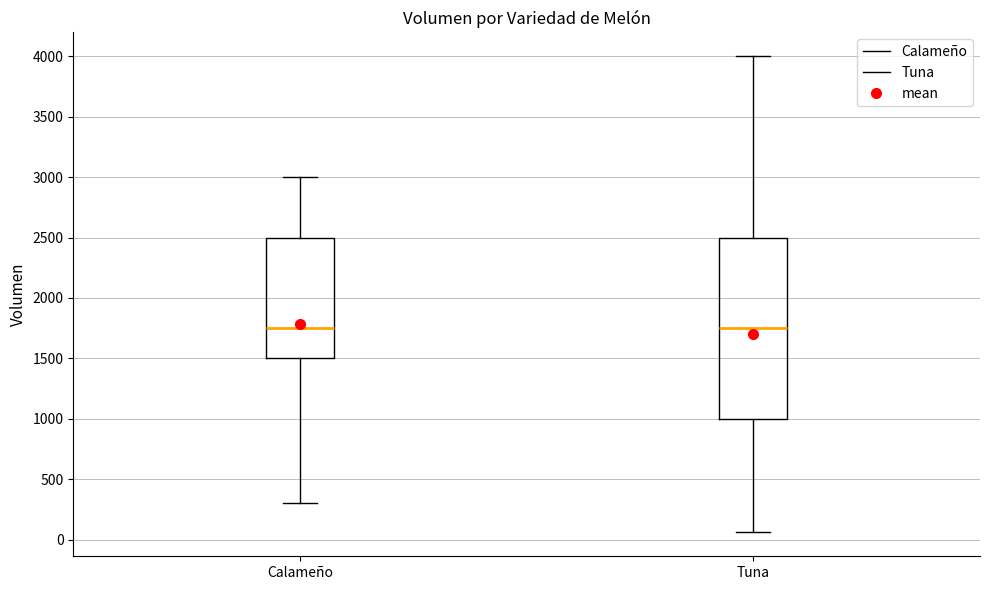

Comparing the boxes themselves (not the whiskers), which one is the tallest?

Tuna